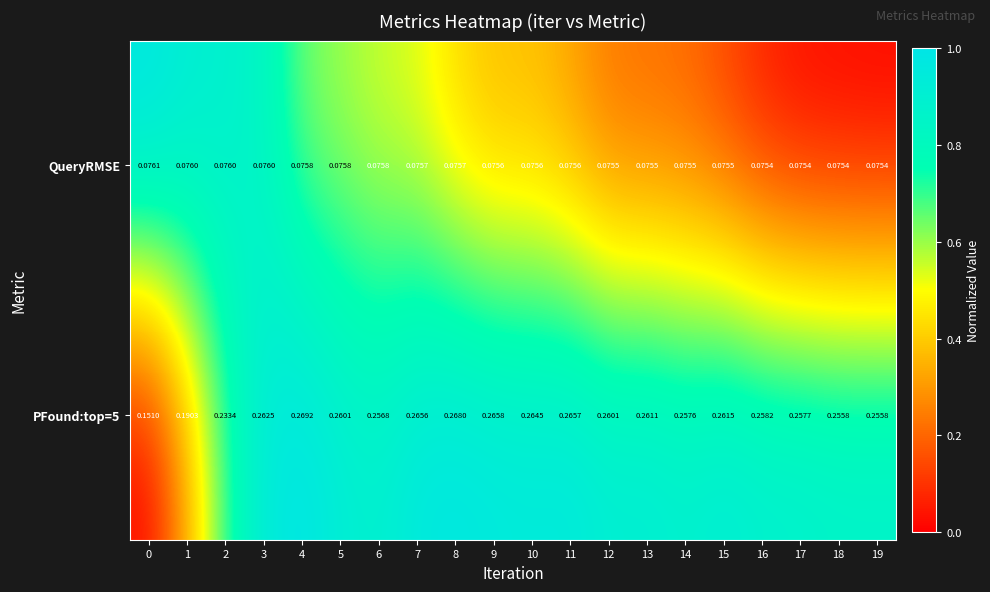

How many distinct data groups are displayed?

2